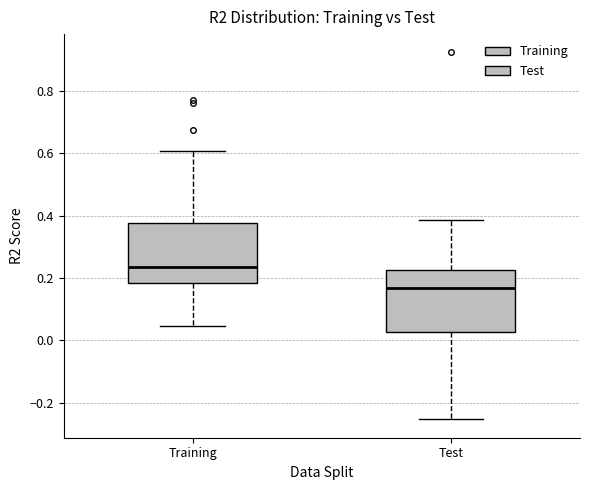

Reading left to right, transcribe this box plot: for each box, give where its median line is, the range the box spans, and where its two whiskers end, as read against the y-axis. The values are not printed on the chart, so give them approximately, as read against the axis.

Training: median 0.24, box 0.18 to 0.38, whiskers 0.04 to 0.60
Test: median 0.16, box 0.02 to 0.22, whiskers -0.26 to 0.38